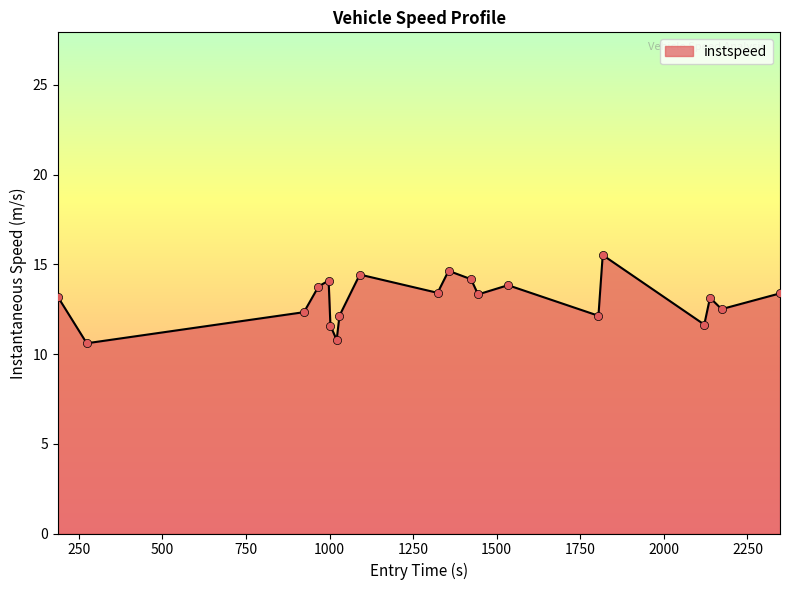

What is the difference between the maximum and minimum values?

4.9